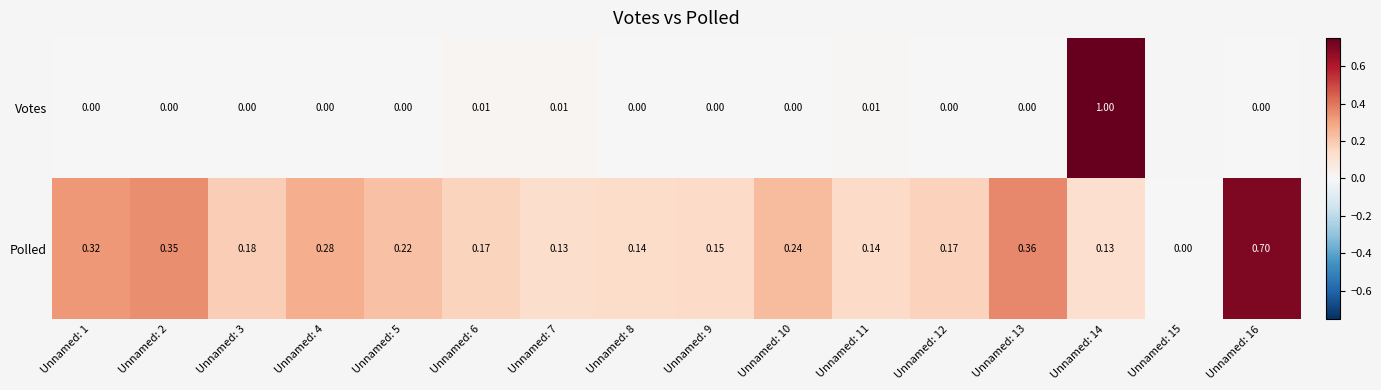

Which has a higher value, Unnamed: 2 or Unnamed: 9?

Unnamed: 2